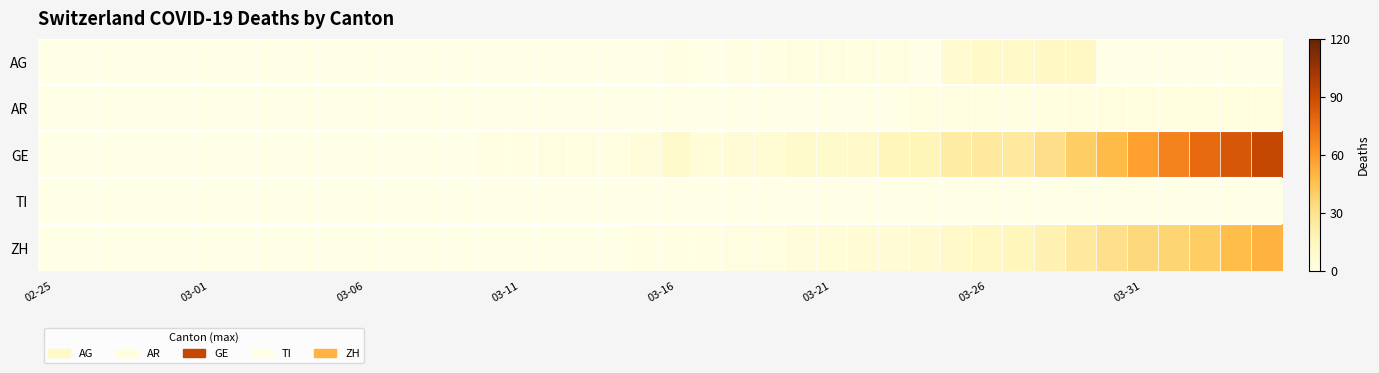

Which series has the largest range (max minus min)?

GE